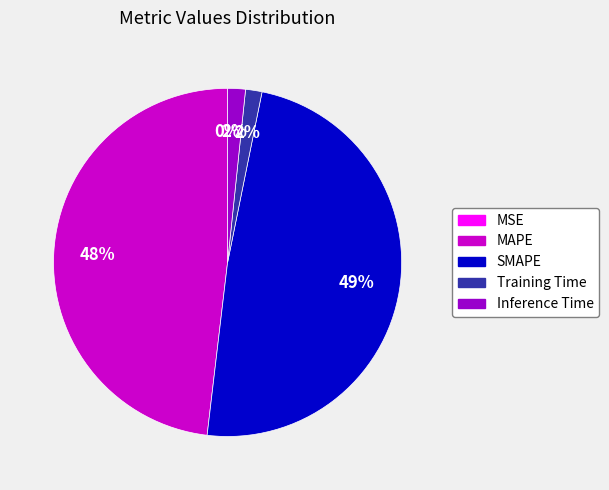

Which has a higher value, SMAPE or Training Time?

SMAPE